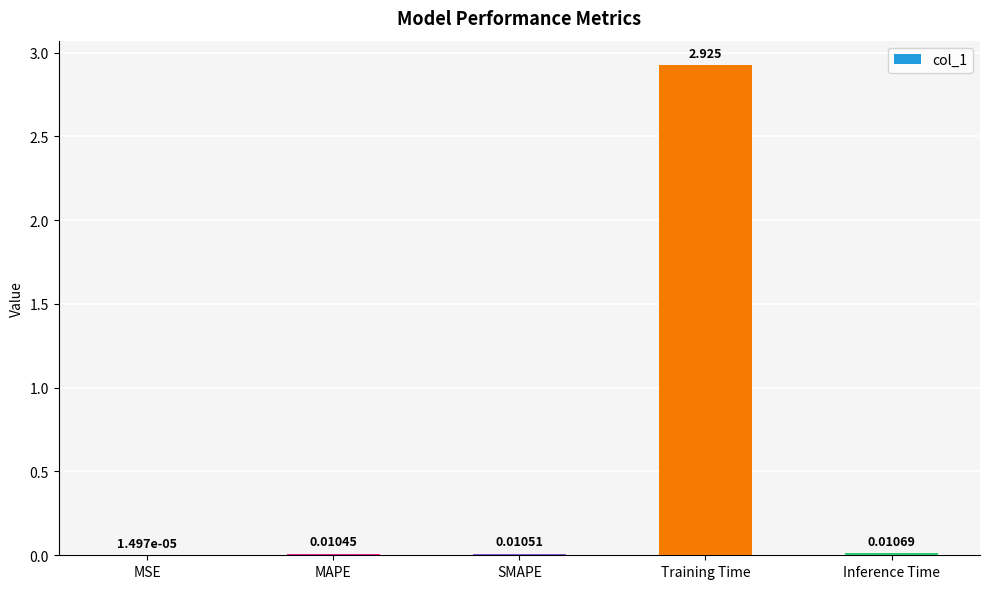

Between Training Time and SMAPE, which is larger?

Training Time